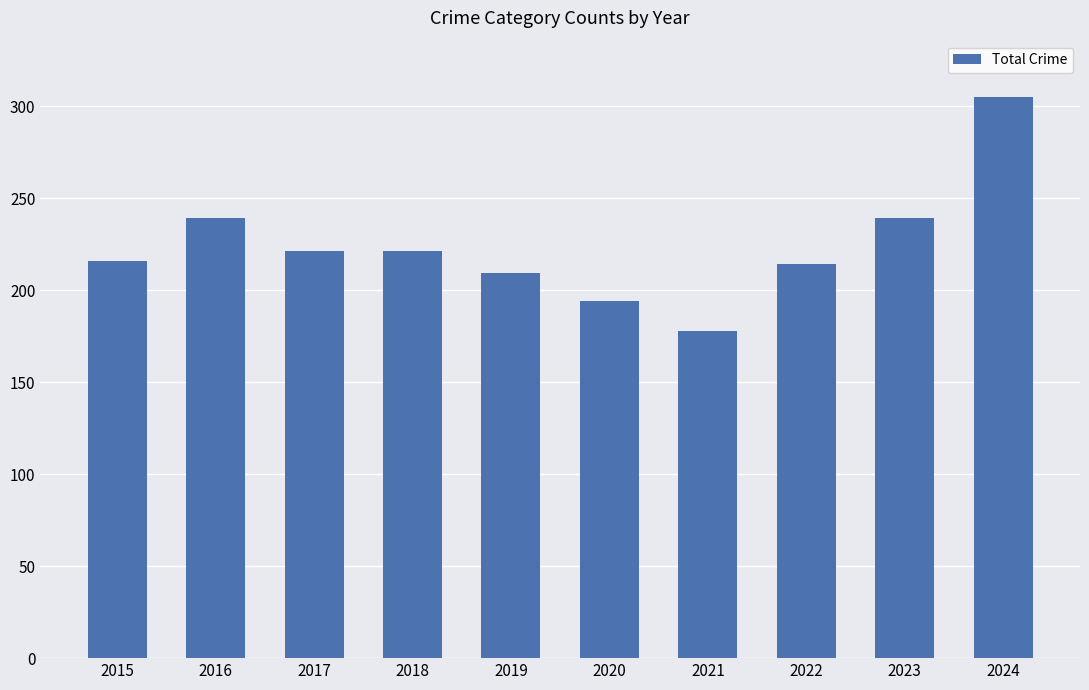

What is the difference between the values at 2017 and 2015?

5